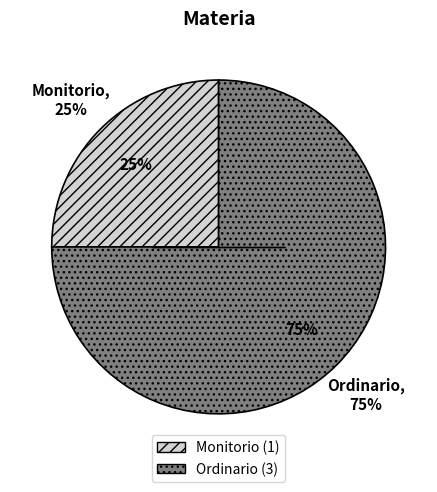

The Ordinario slice represents 66% of the pie. True or false?

False